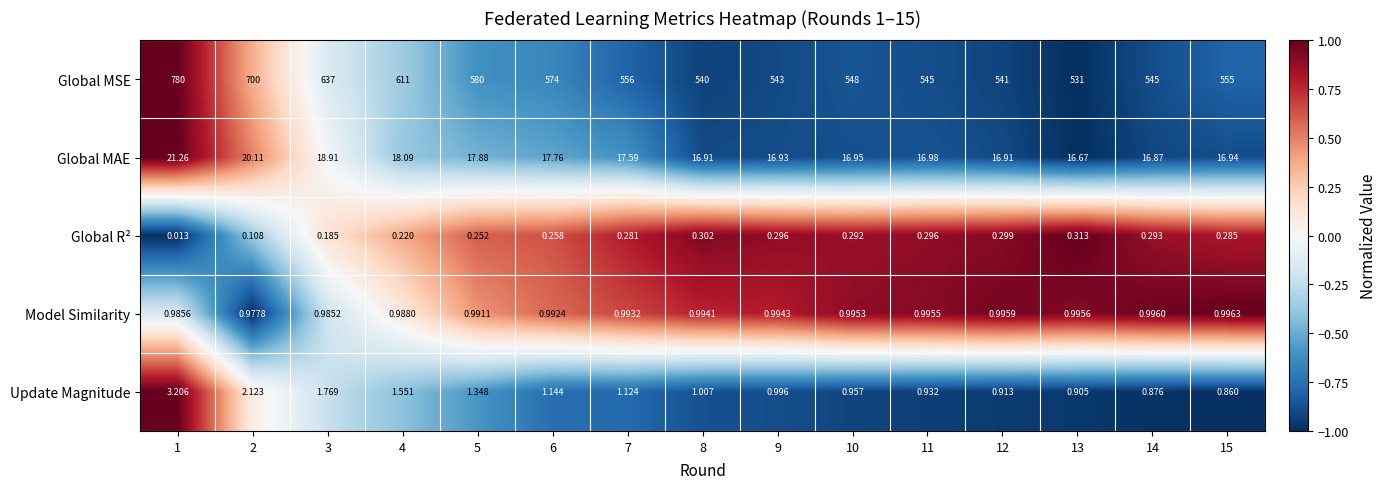

Which series has the largest range (max minus min)?

Global MSE